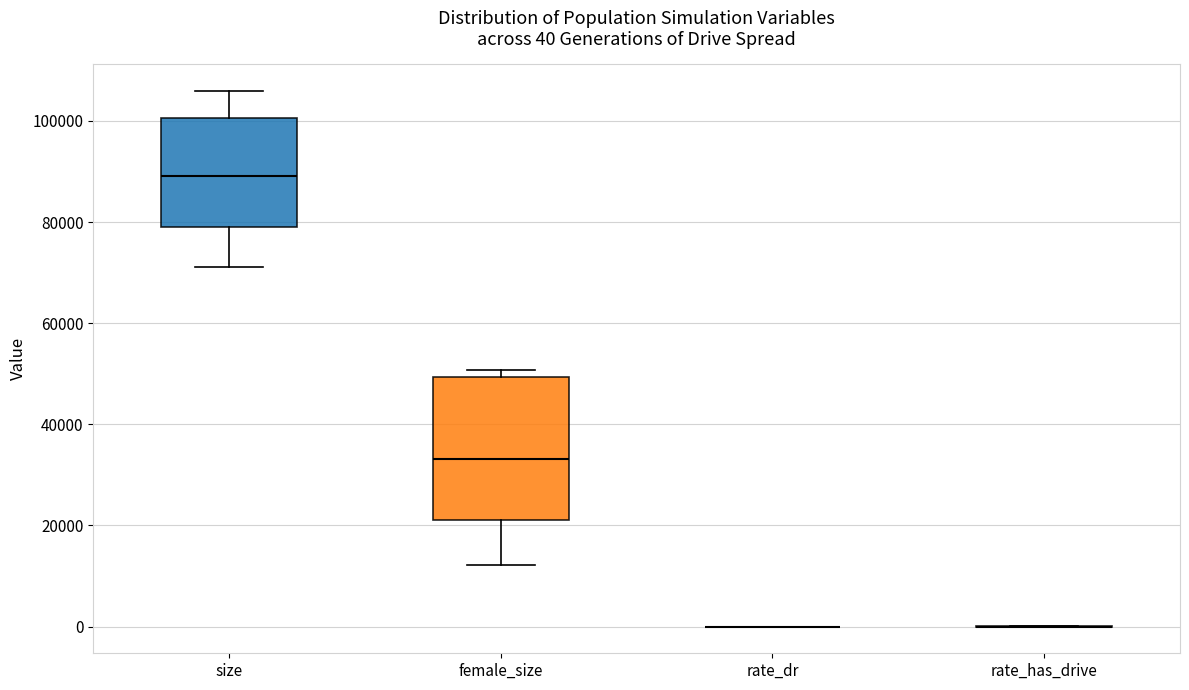

Comparing the boxes themselves (not the whiskers), which one is the tallest?

female_size